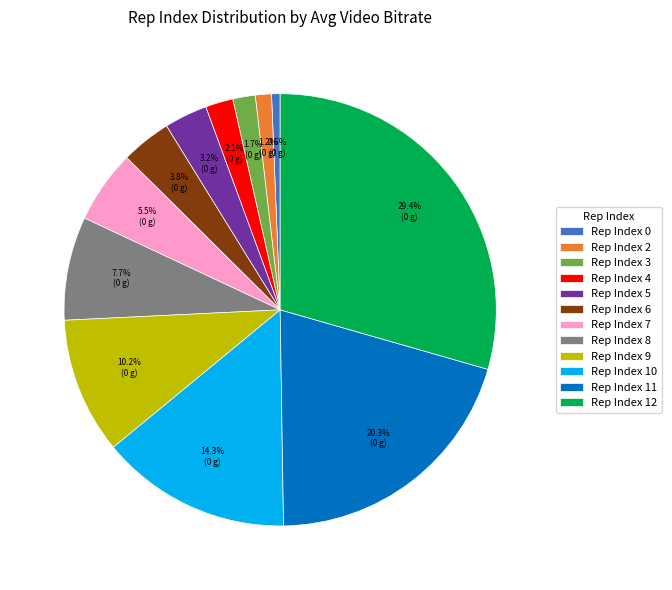

How many segments does this pie chart have?

12